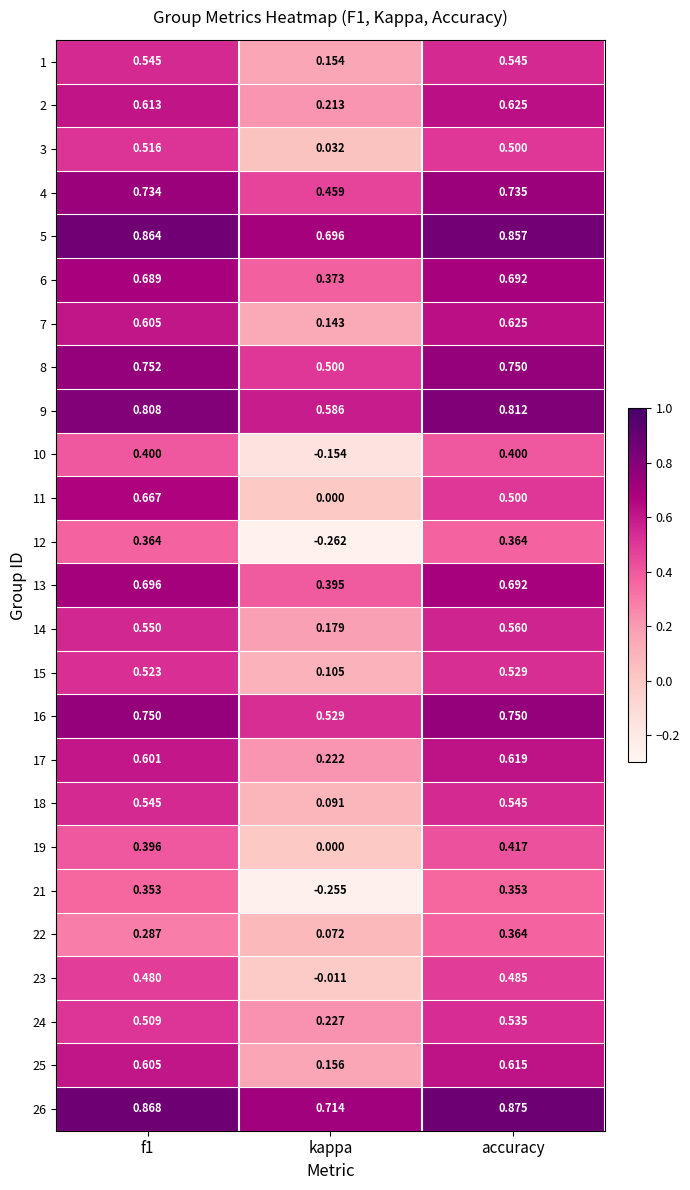

At which label is 2 closest to 0?

kappa